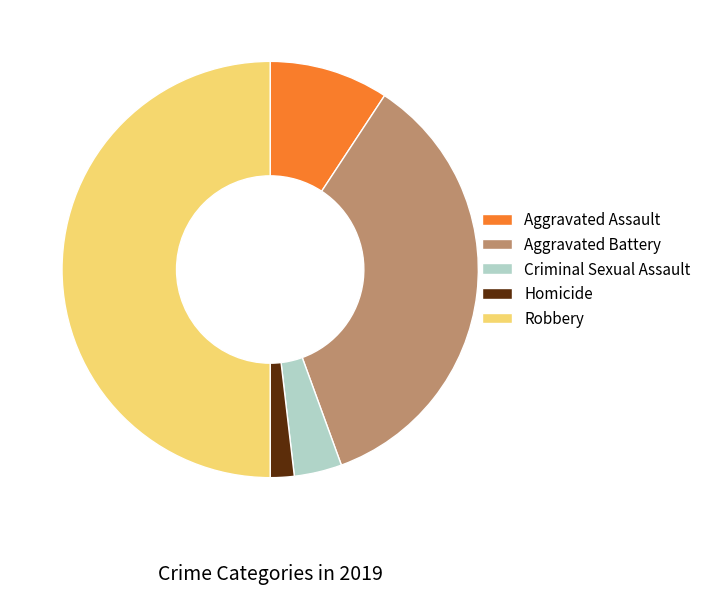

Rank the categories by value from lowest to highest.

Homicide, Criminal Sexual Assault, Aggravated Assault, Aggravated Battery, Robbery